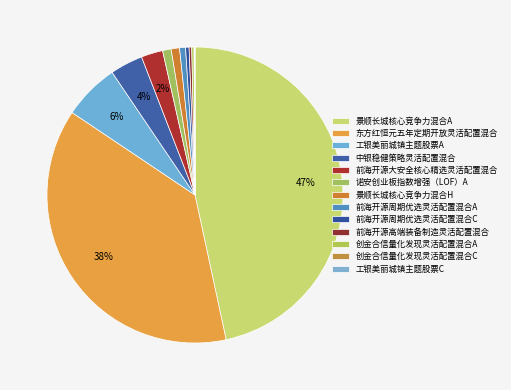

Between 前海开源大安全核心精选灵活配置混合 and 工银美丽城镇主题股票C, which is larger?

前海开源大安全核心精选灵活配置混合